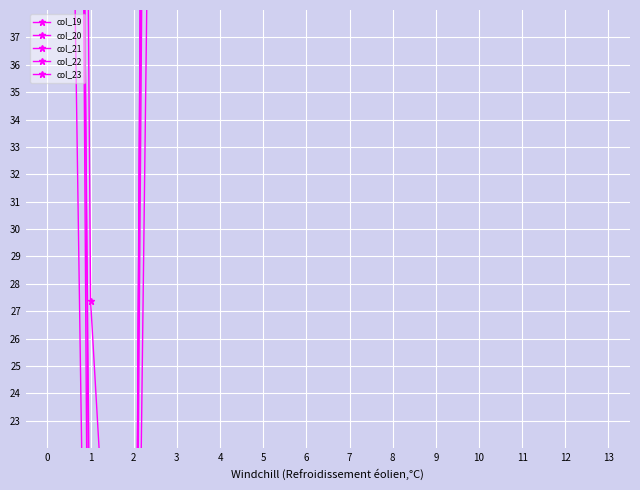

What are all the series names shown in the legend?

col_19, col_20, col_21, col_22, col_23